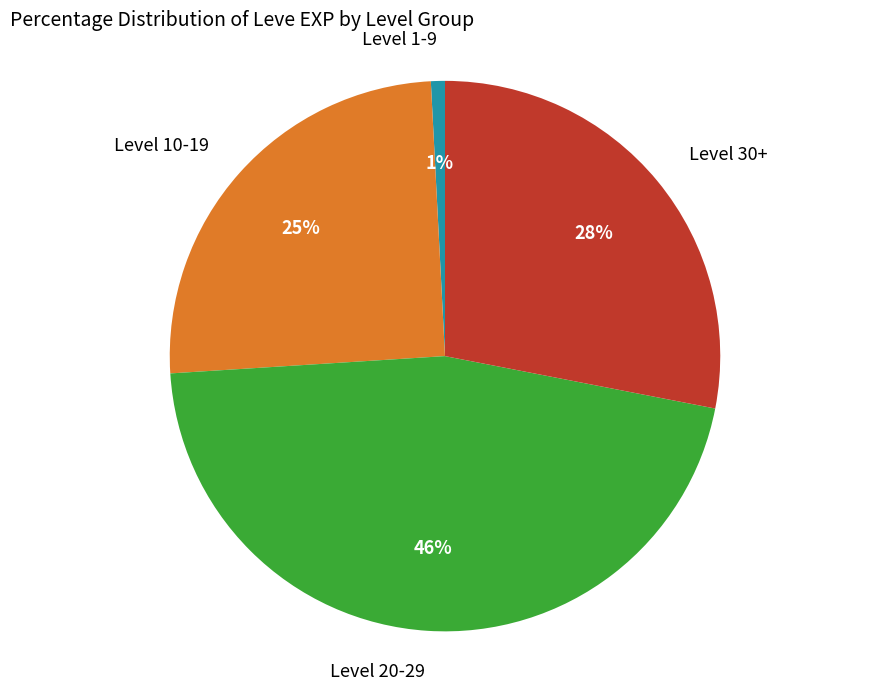

Is there any slice that represents more than half of the pie?

No